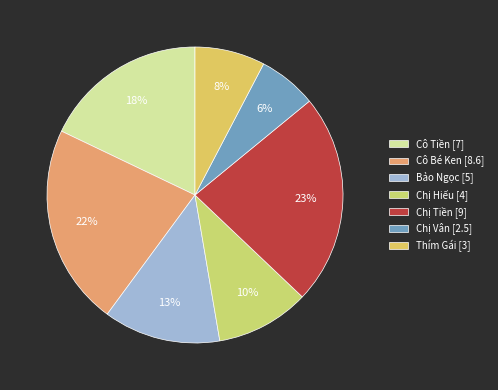

Rank the categories by value from lowest to highest.

Chị Vân, Thím Gái, Chị Hiếu, Bảo Ngọc, Cô Tiền, Cô Bé Ken, Chị Tiền